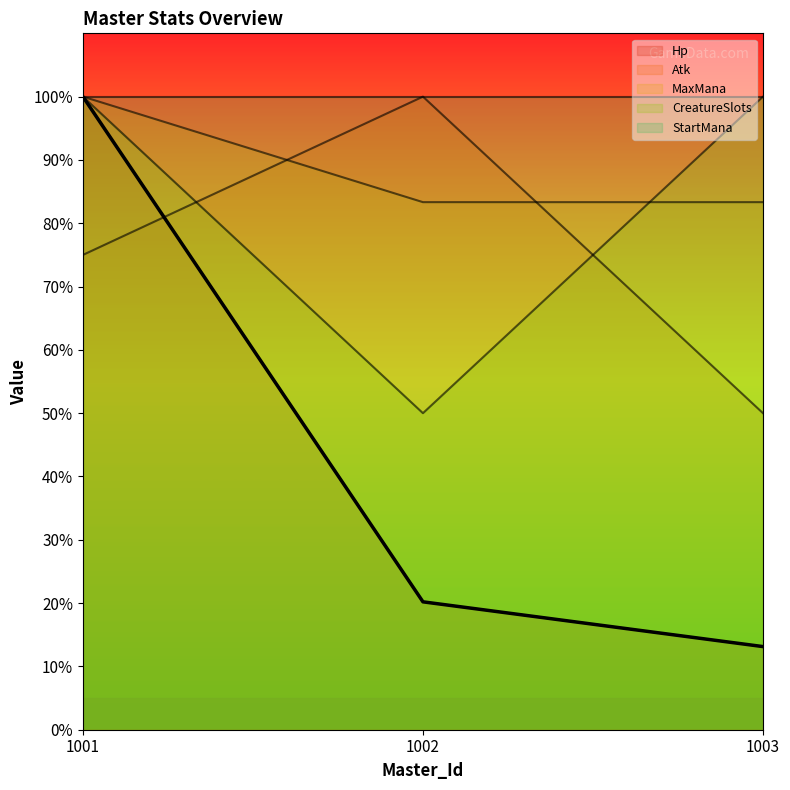

How many lines are shown in the chart?

5